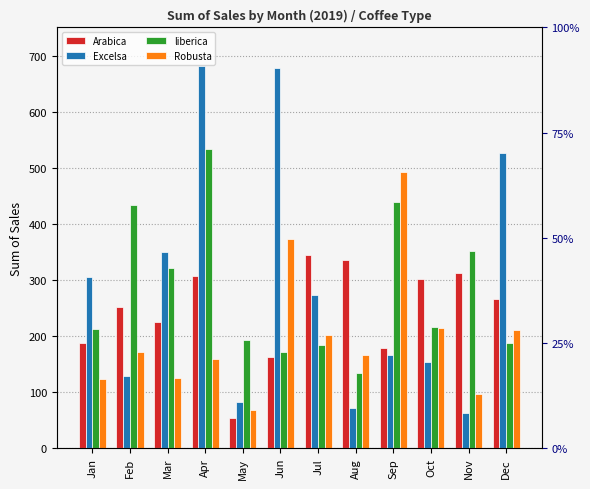

Which category has the highest value across all series?

Apr